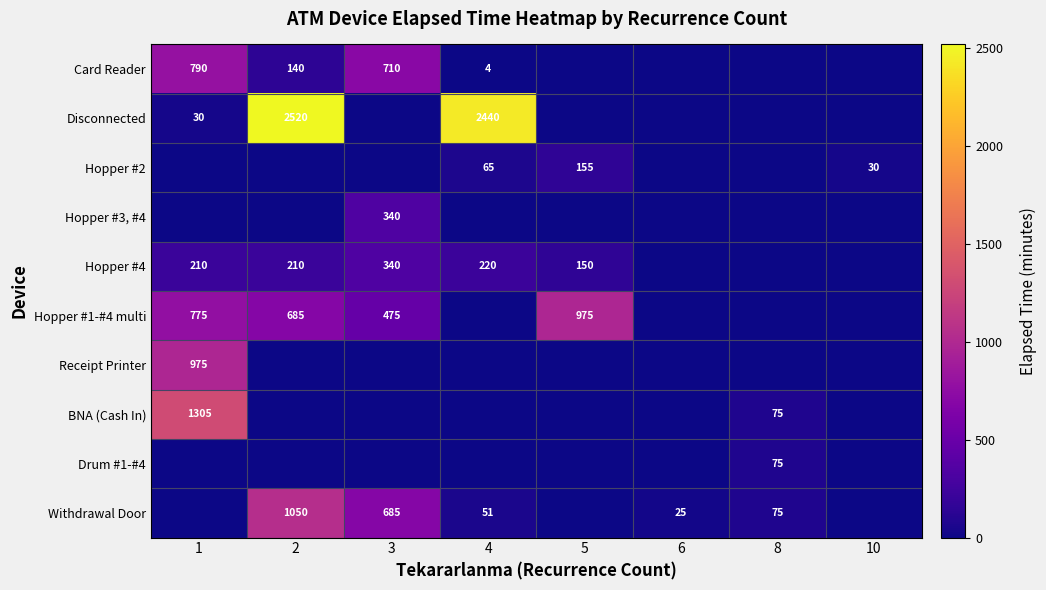

The value of Withdrawal Door at 8 is 75. True or false?

True